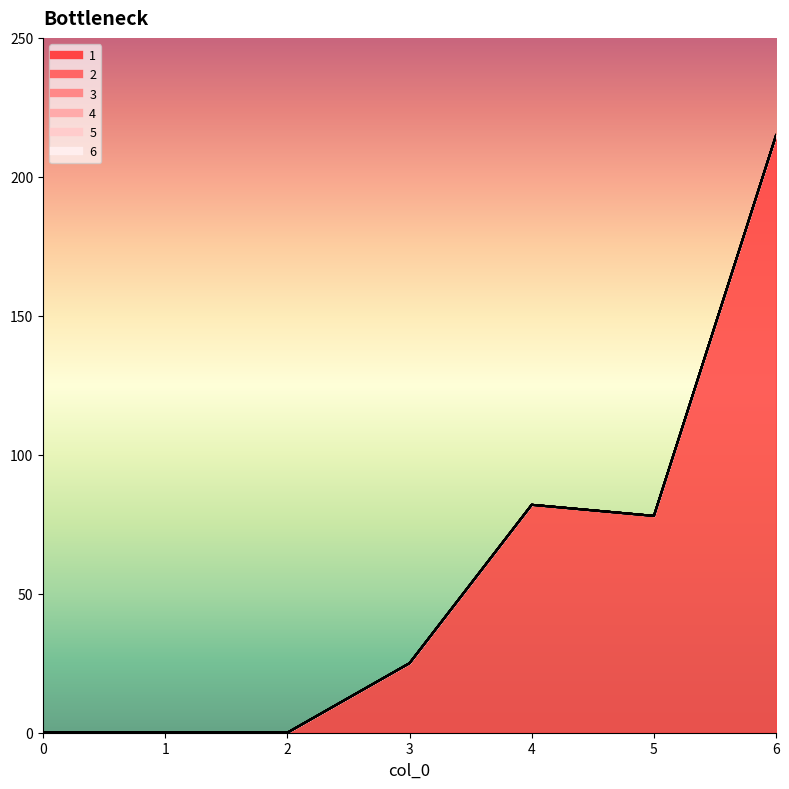

What is the total value across all series at 4?

82